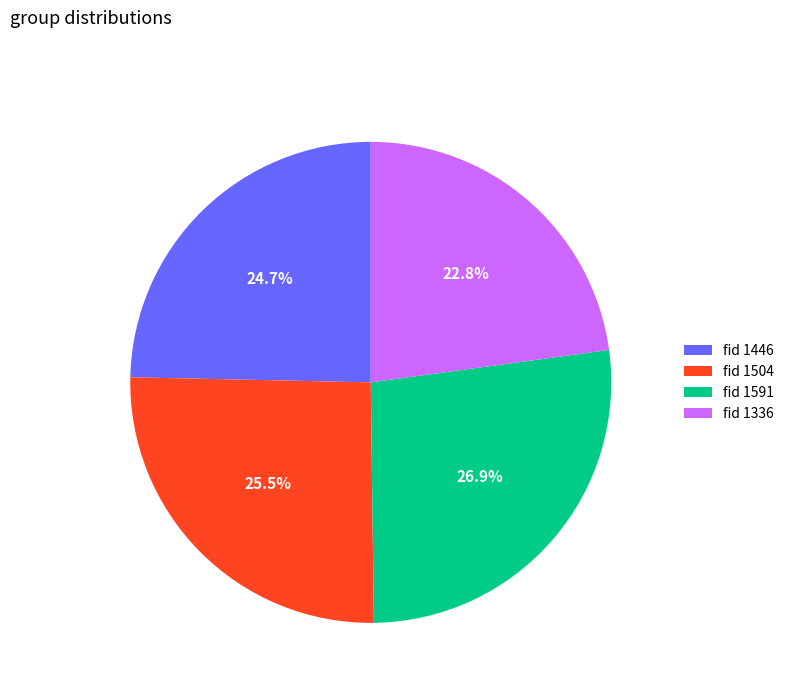

Approximately how many times larger is the value at fid 1336 compared to fid 1446?

0.9